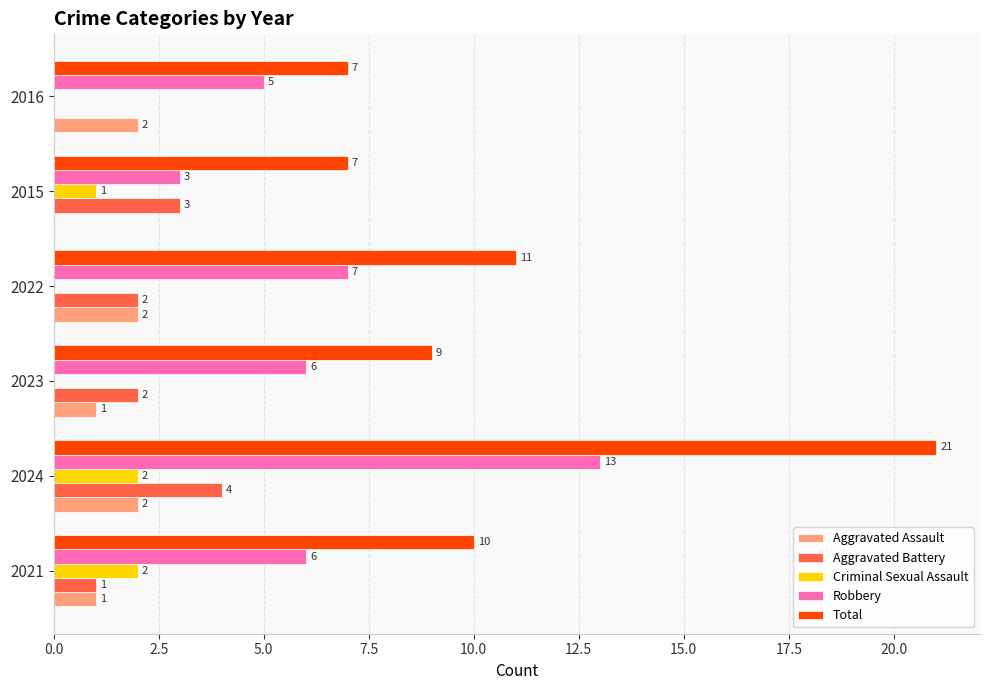

How many Robbery values are between 5 and 7?

4